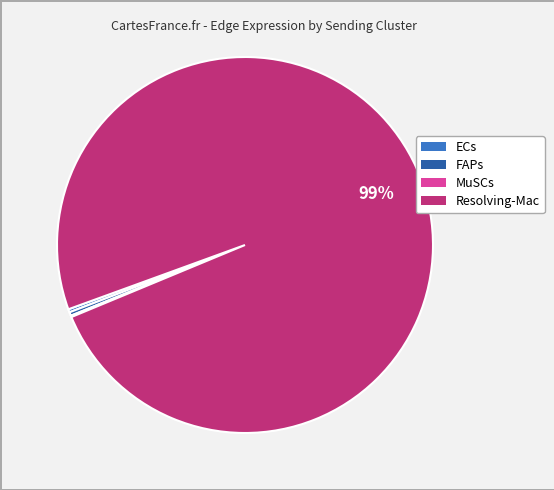

What is the largest slice in the pie chart?

Resolving-Mac